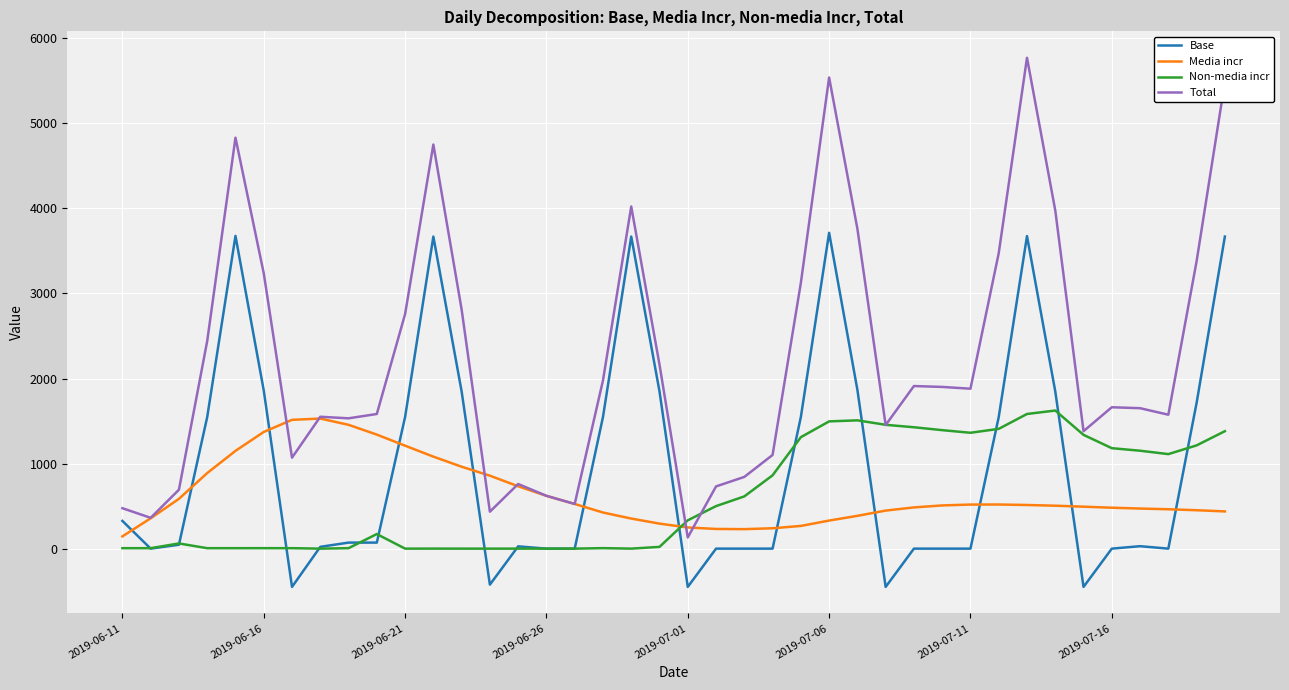

Which series has the largest total across all categories?

Total